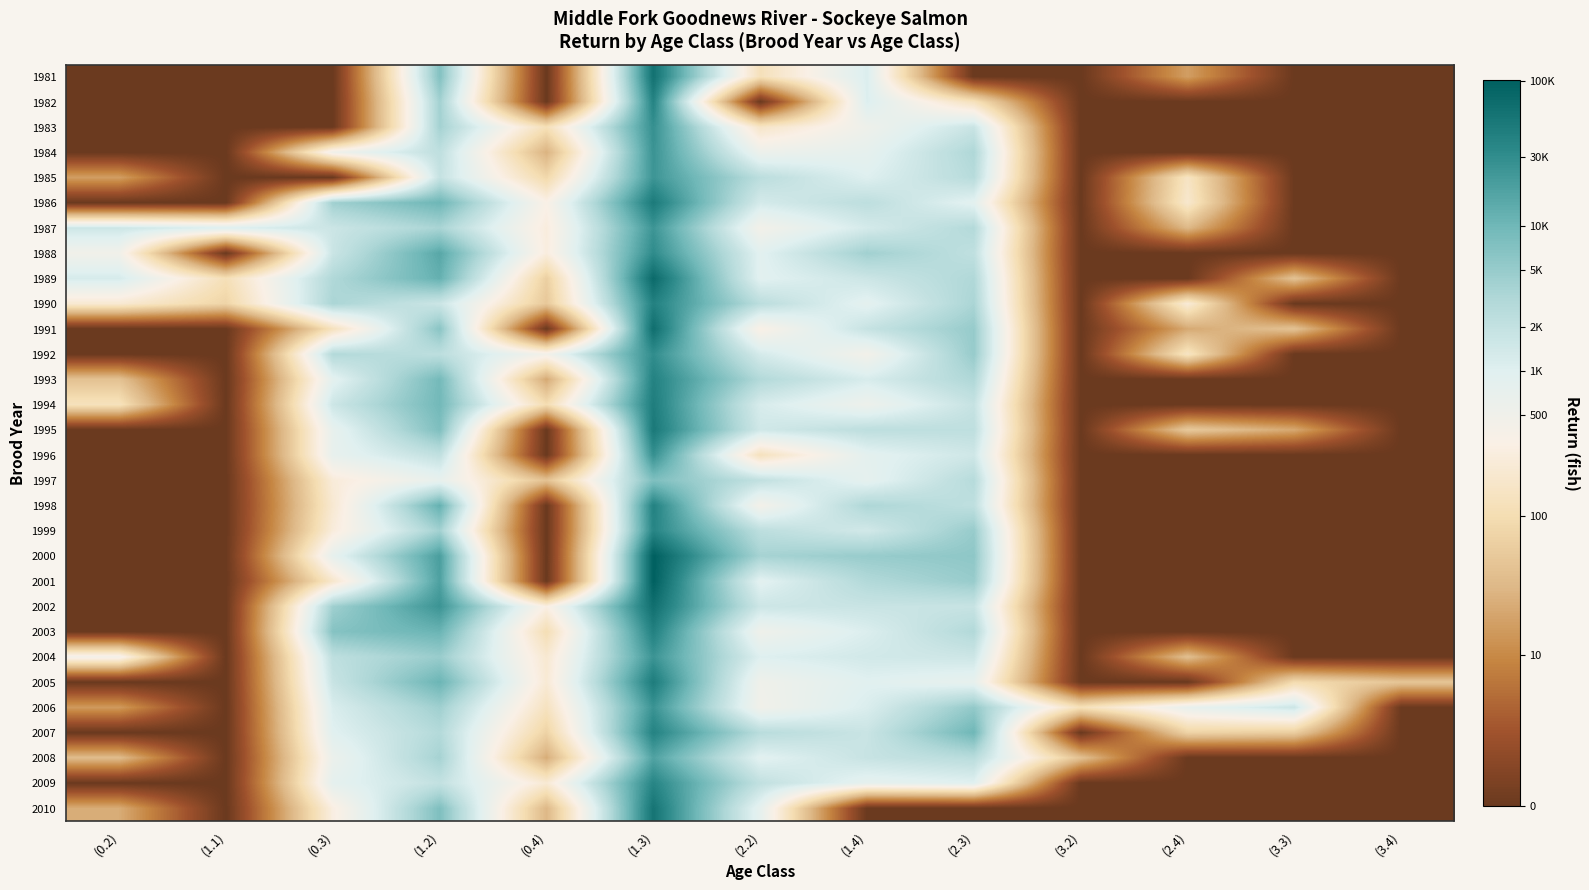

Count the number of categories in the chart.

13